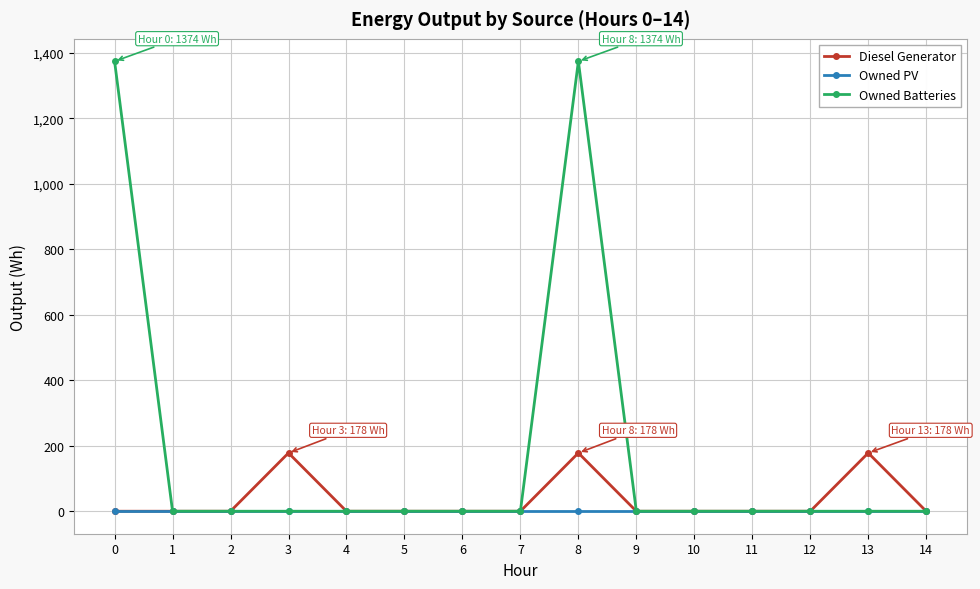

Is the value of Owned PV at 14 greater than the value of Diesel Generator at 13?

No